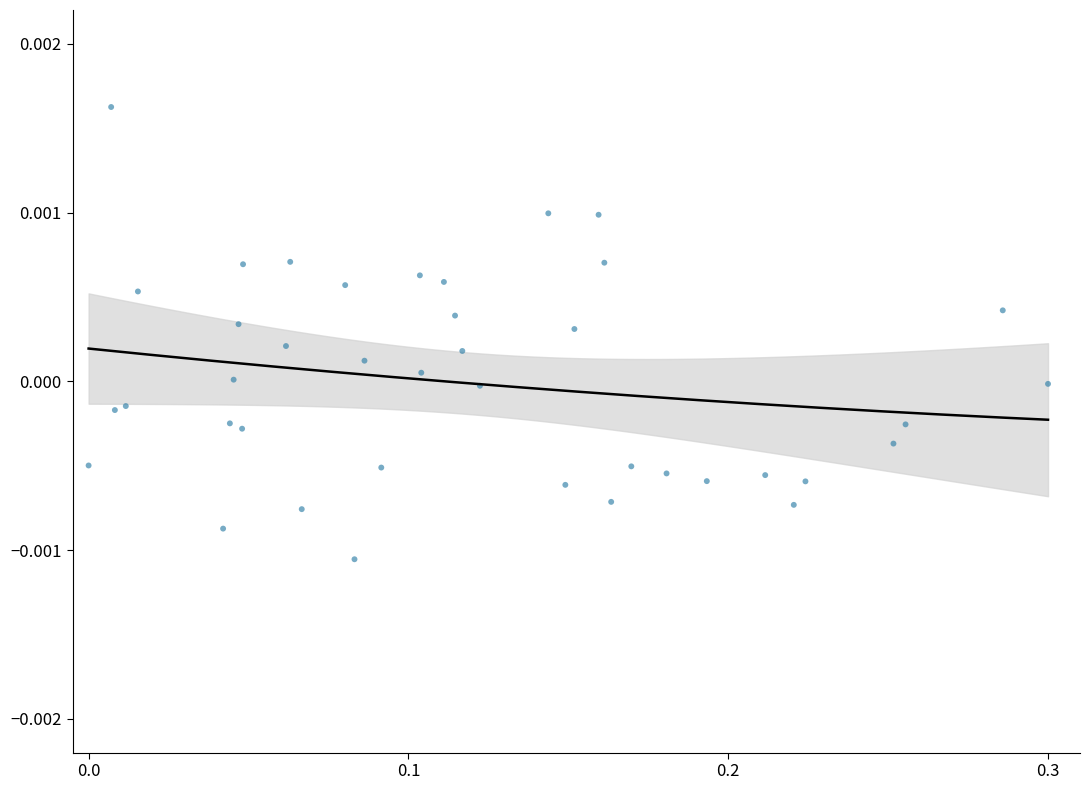

What is the range of X values (max minus min)?

0.3